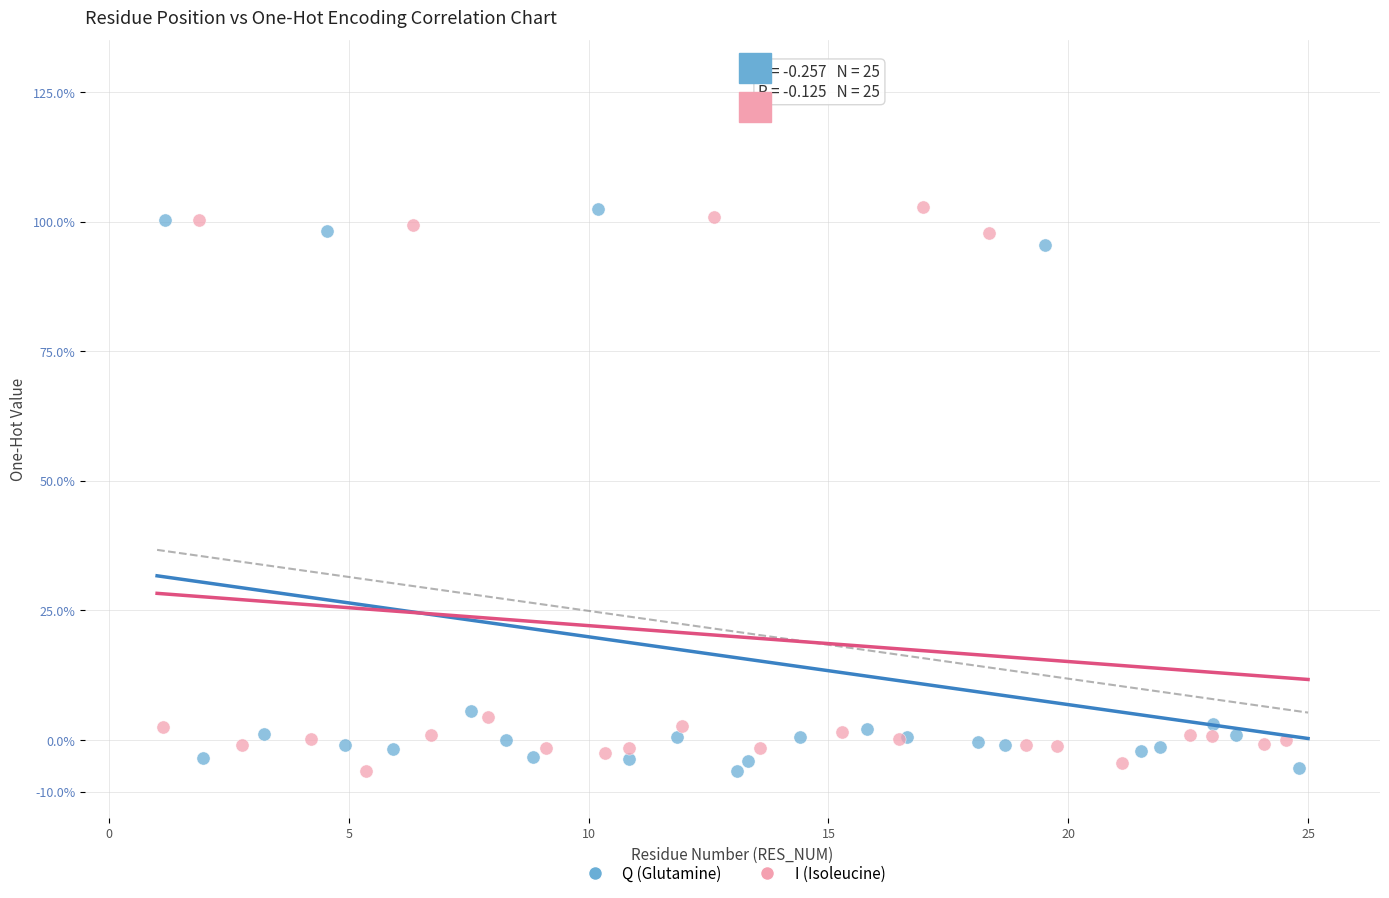

What are all the series names shown in the legend?

Q (Glutamine), I (Isoleucine)